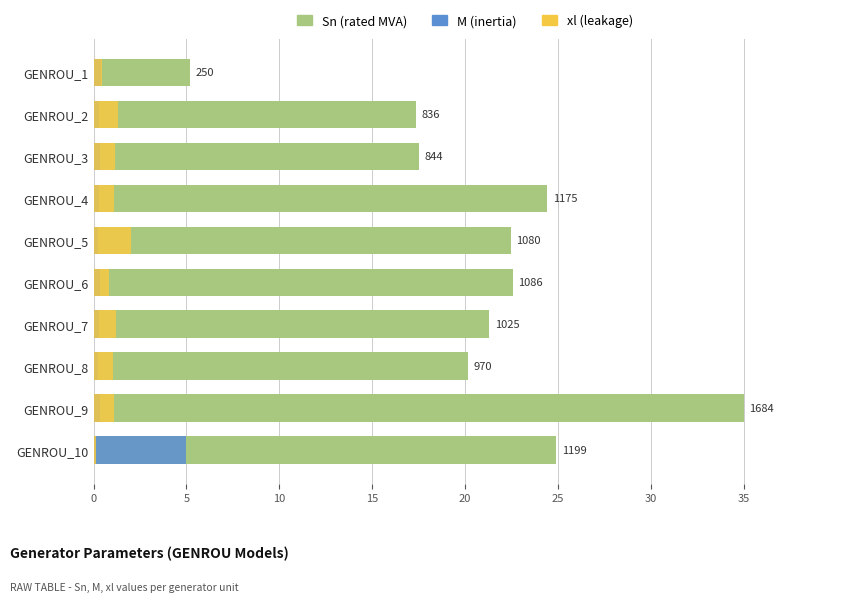

What position from the left is 5?

2